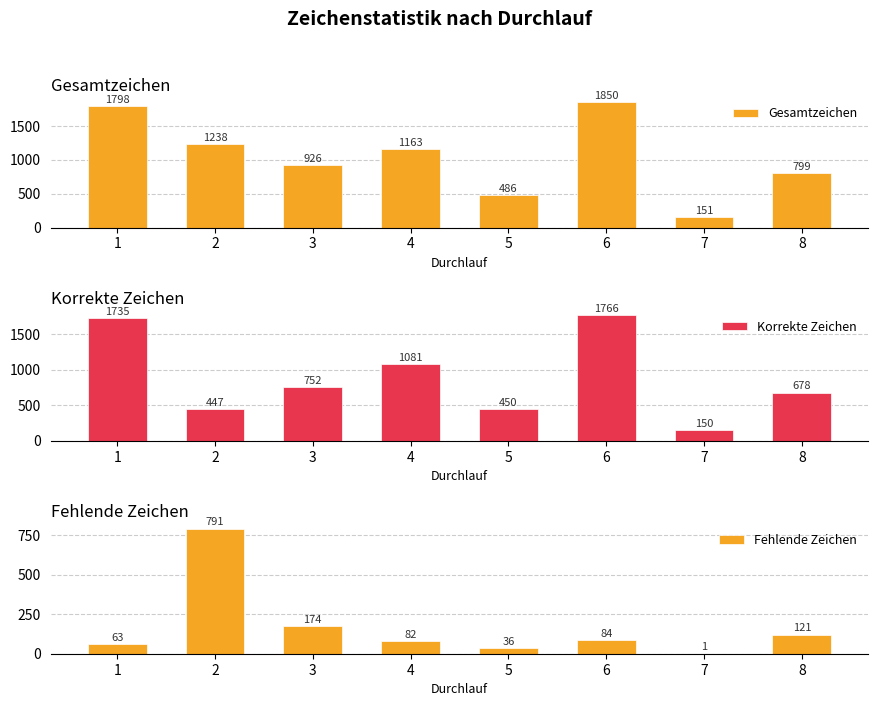

Which series changed the most between 2 and 7?

Gesamtzeichen